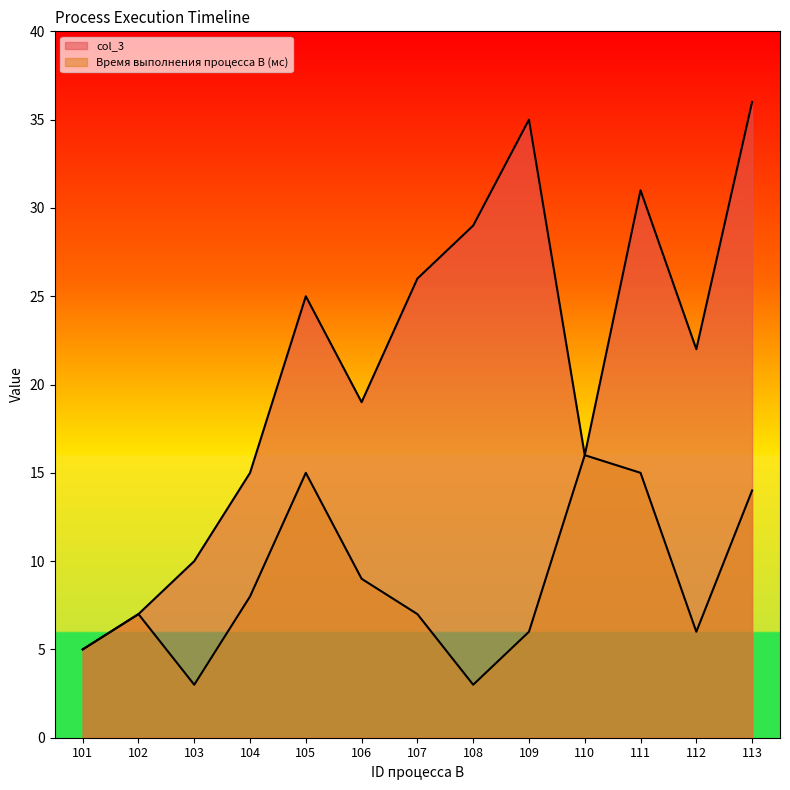

True or false: Время выполнения процесса B (мс) and col_3 intersect in this chart.

False